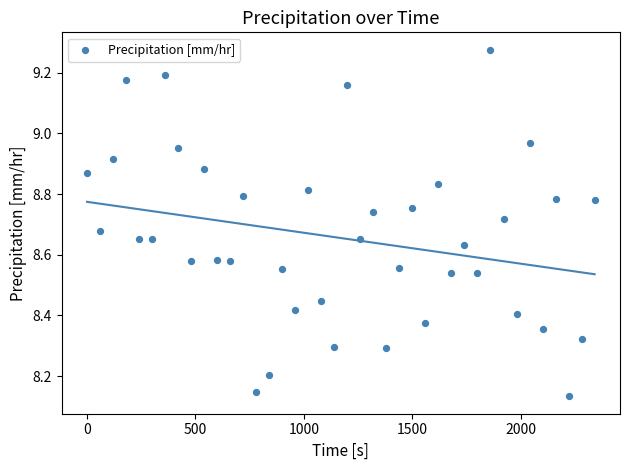

What is the range of Y values (max minus min)?

1.1